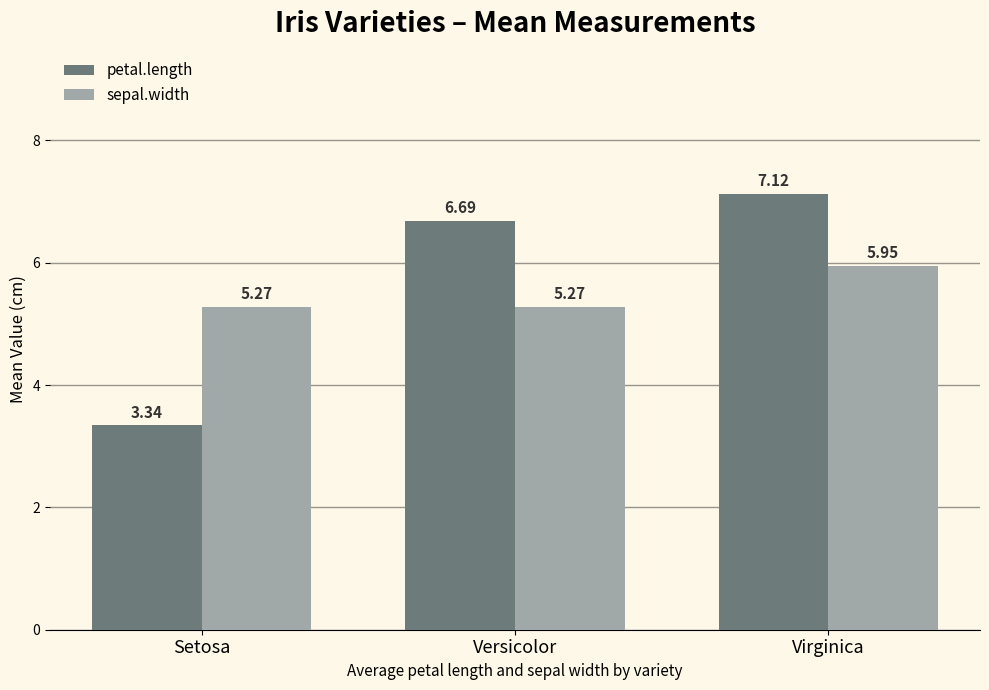

At which label does petal.length first exceed 6?

Versicolor